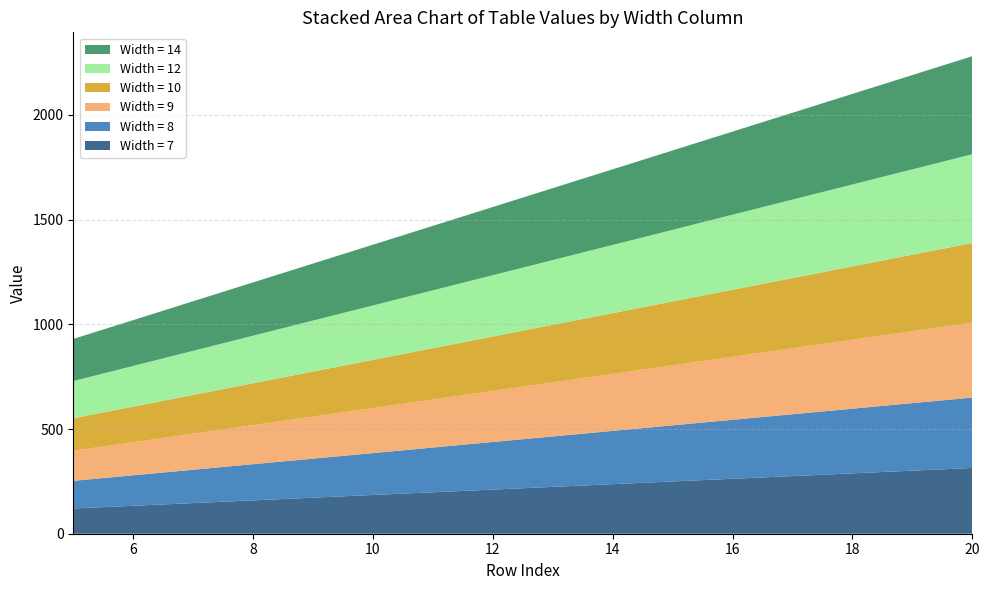

Reading left to right, extract all data points from this chart.

col_7: 120.5	133.4	146.3	159.2	172.1	185.0	197.9	210.8	223.7	236.6	249.5	262.4	275.3	288.2	301.1	314.0
col_8: 132.0	145.6	159.2	172.8	186.4	200.0	213.6	227.2	240.8	254.4	268.0	281.6	295.2	308.8	322.4	336.0
col_9: 143.5	157.8	172.1	186.4	200.7	215.0	229.3	243.6	257.9	272.2	286.5	300.8	315.1	329.4	343.7	358.0
col_10: 155.0	170.0	185.0	200.0	215.0	230.0	245.0	260.0	275.0	290.0	305.0	320.0	335.0	350.0	365.0	380.0
col_12: 178.0	194.4	210.8	227.2	243.6	260.0	276.4	292.8	309.2	325.6	342.0	358.4	374.8	391.2	407.6	424.0
col_14: 201.0	218.8	236.6	254.4	272.2	290.0	307.8	325.6	343.4	361.2	379.0	396.8	414.6	432.4	450.2	468.0